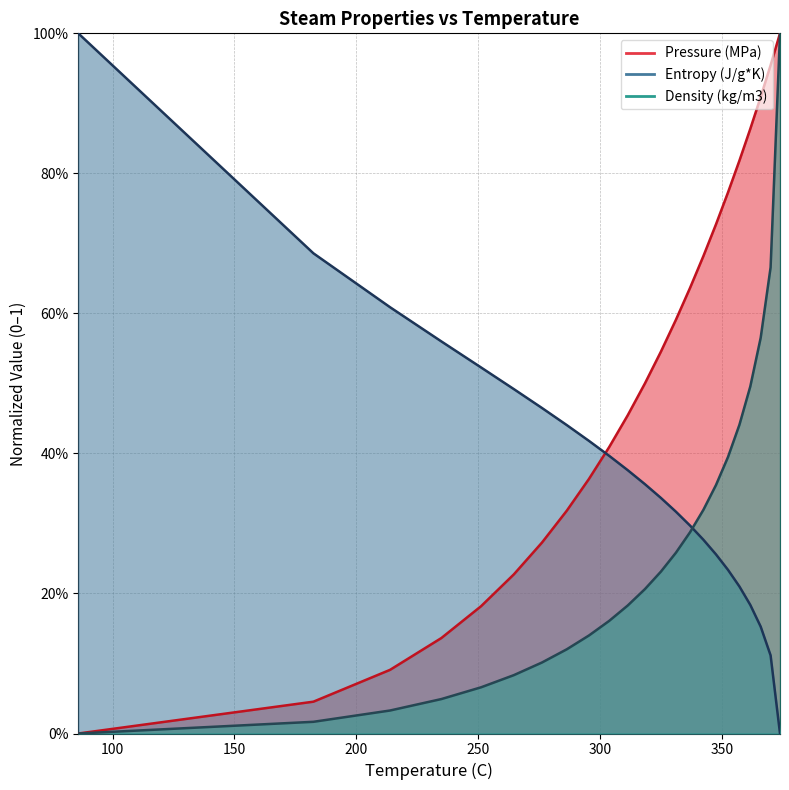

Rank the categories by Entropy (J/g*K) value from lowest to highest.

373.93, 370.07, 366.0, 361.74, 357.27, 352.58, 347.66, 342.48, 337.0, 331.21, 325.06, 318.49, 311.44, 303.82, 295.53, 286.41, 276.24, 264.69, 251.24, 234.95, 213.88, 182.43, 85.926